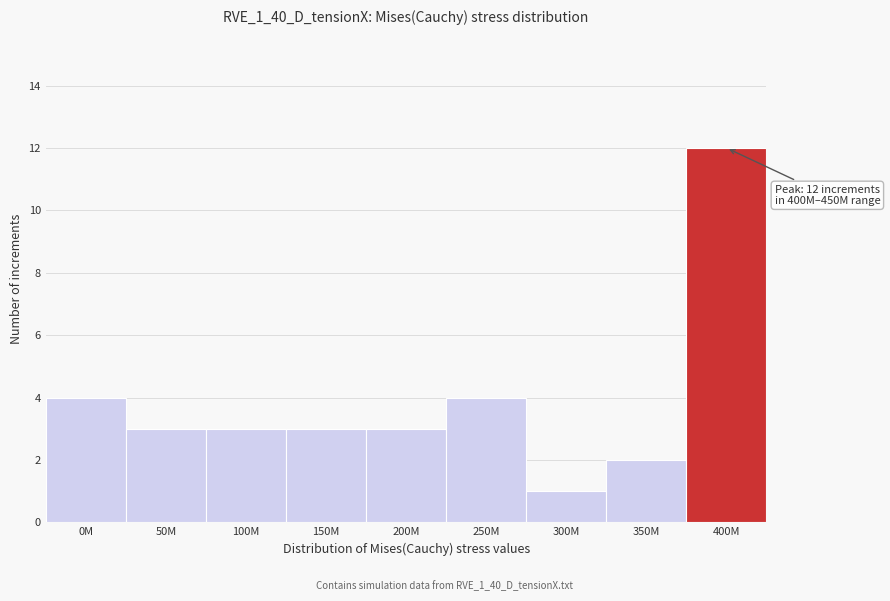

Reading left to right, extract all data points from this chart.

0M=4	50M=3	100M=3	150M=3	200M=3	250M=4	300M=1	350M=2	400M=12